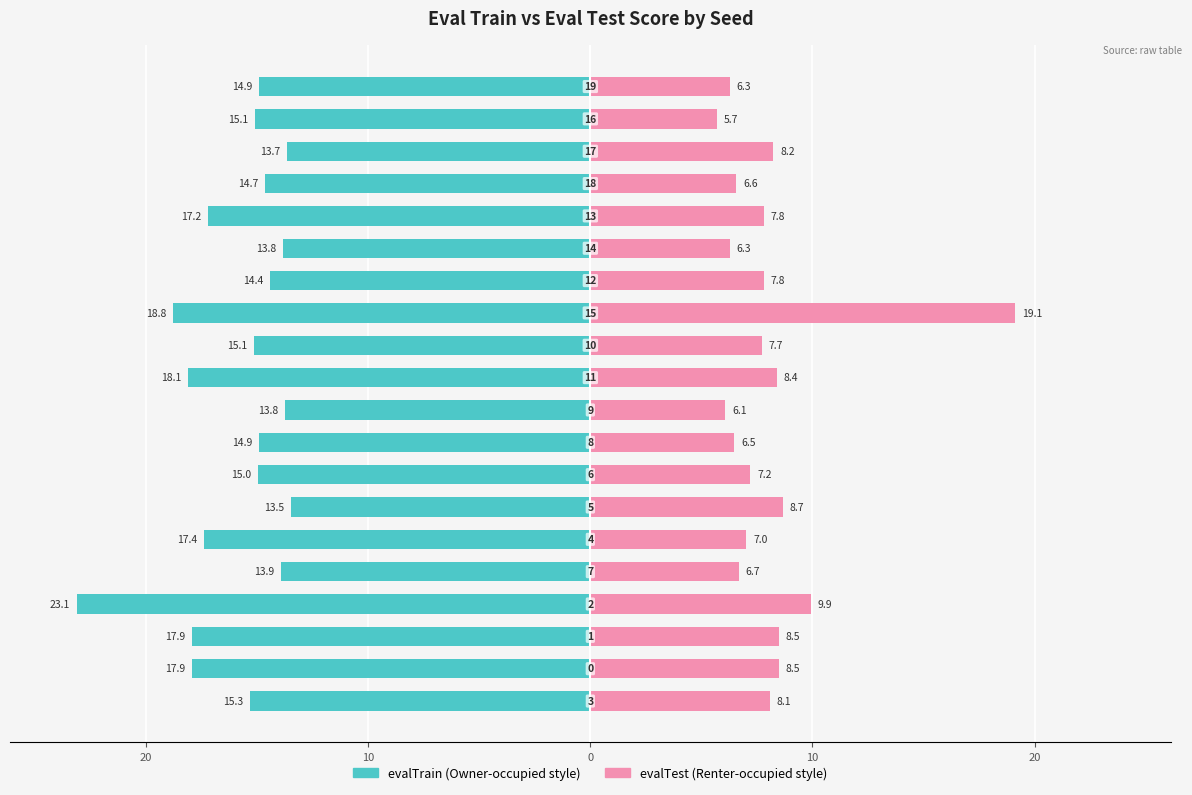

What is the label of the 1st bar from the right?

19